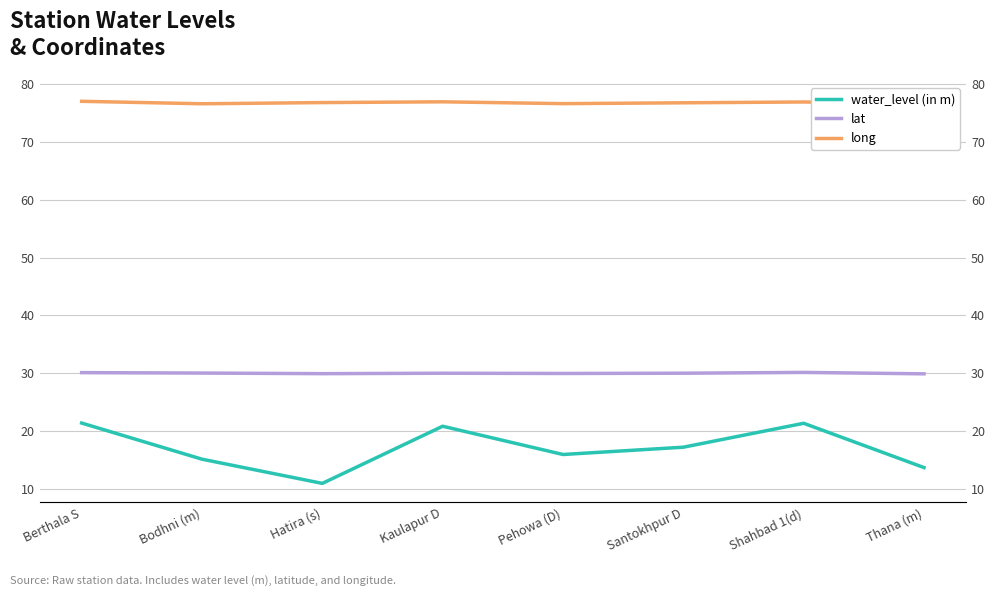

What is the total value across all series at Santokhpur D?

124.0